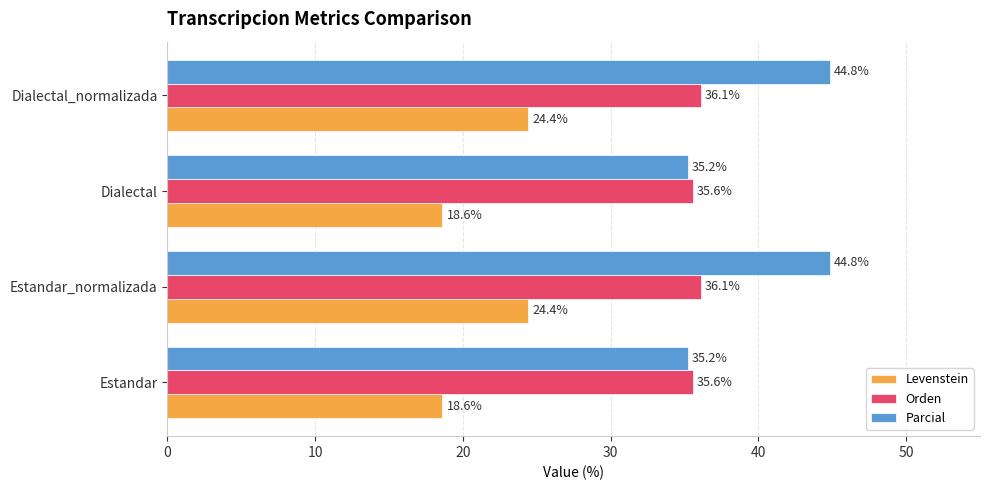

List the series in order of their peak value, lowest first.

Levenstein, Orden, Parcial